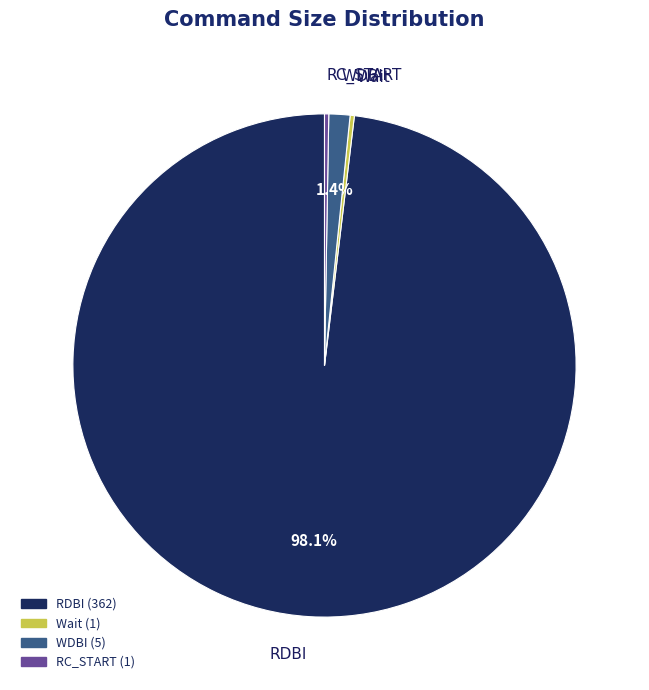

Do WDBI and RDBI together represent more than half of the pie?

Yes